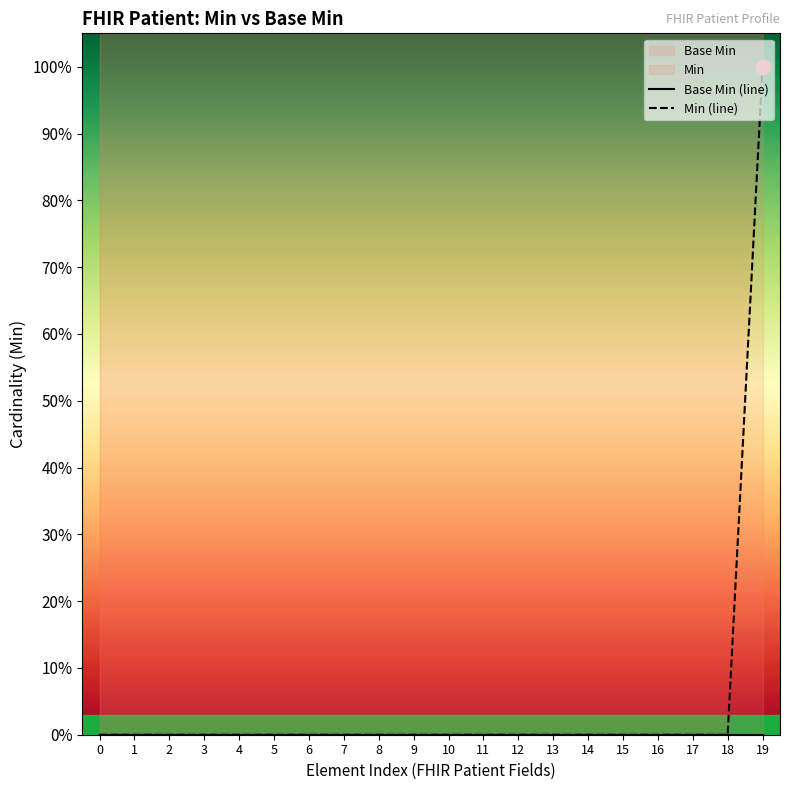

Which series has the largest range (max minus min)?

Min (line)